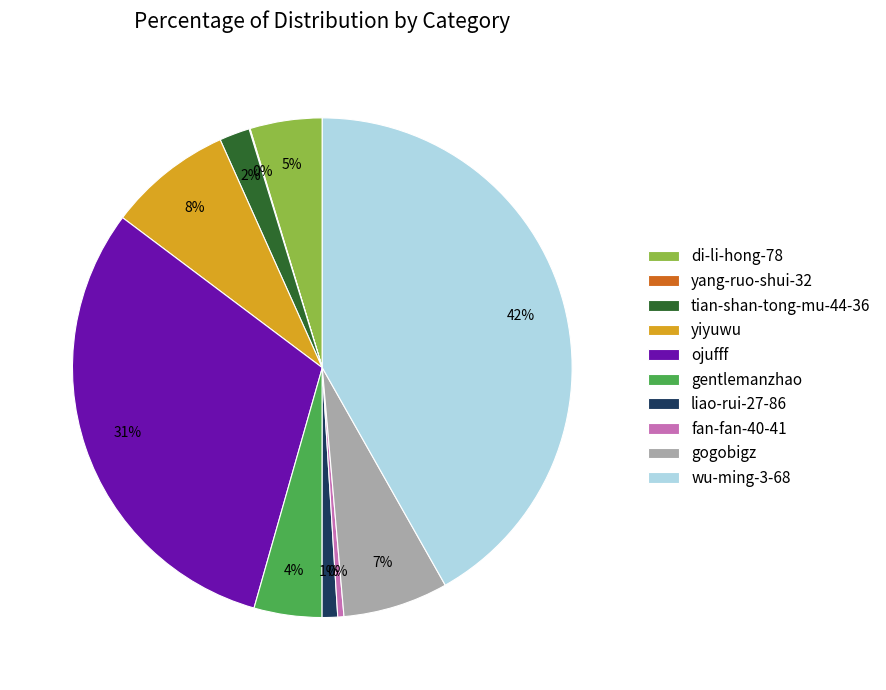

Which slice is the largest?

wu-ming-3-68